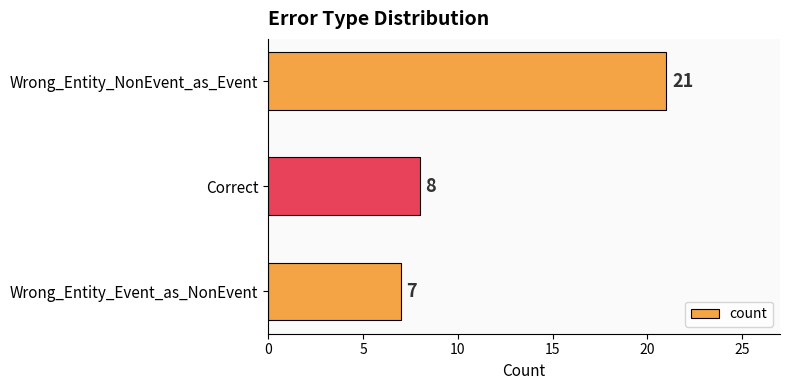

True or false: the data shows 12 at Wrong_Entity_Event_as_NonEvent.

False